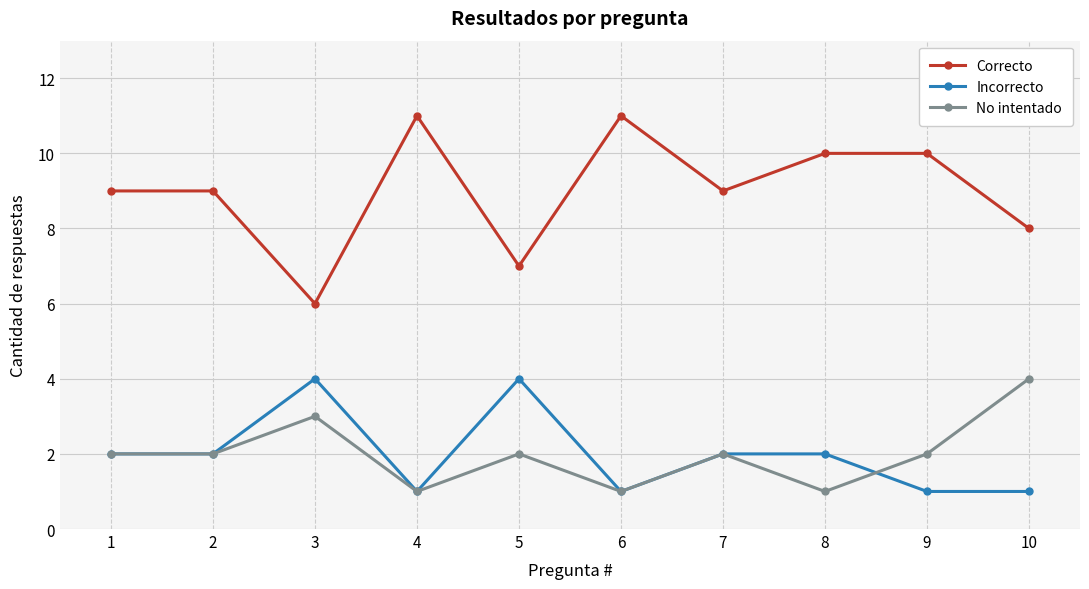

True or false: No intentado and Correcto cross at least once.

False